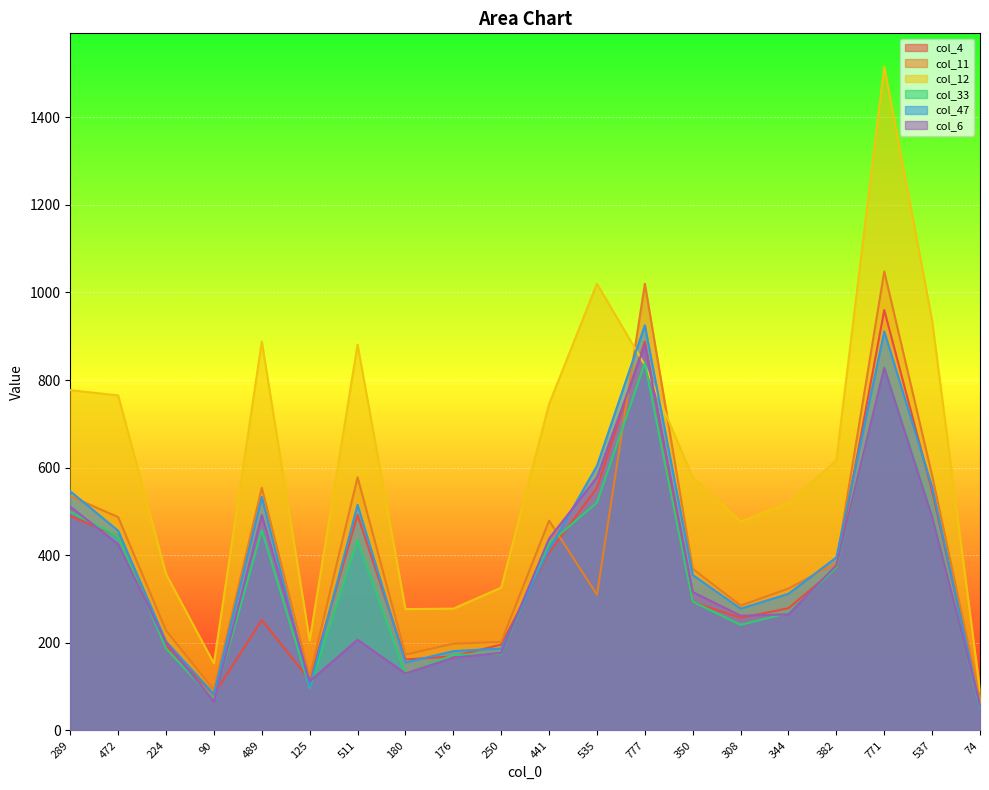

The col_11 series shows 88 at 535. True or false?

False